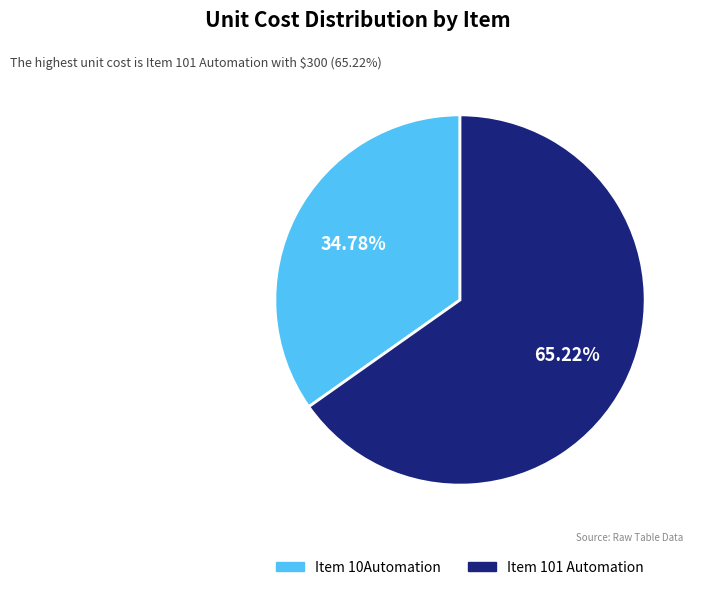

Is the sum of Item 10Automation and Item 101 Automation greater than half?

Yes